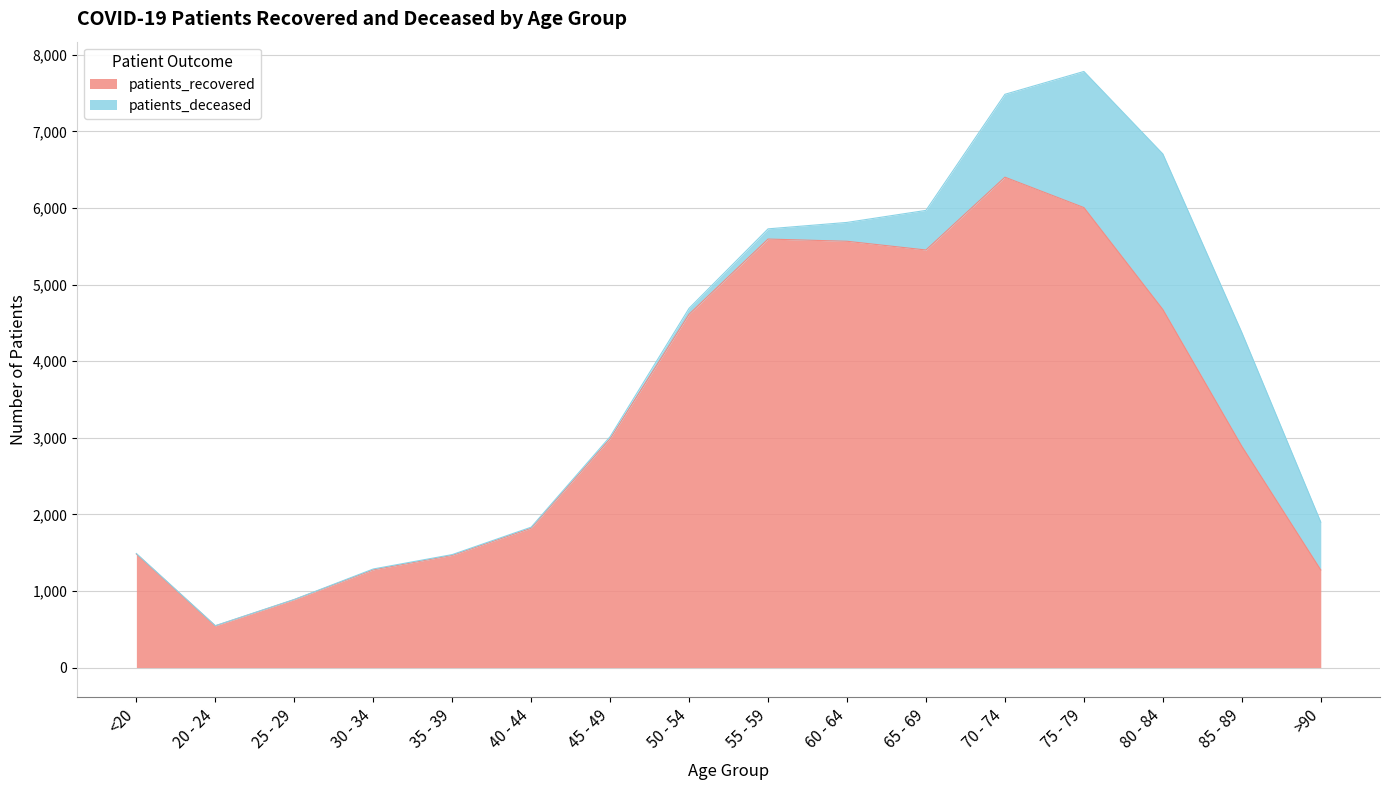

True or false: the data has more than 2 interior local peaks.

False